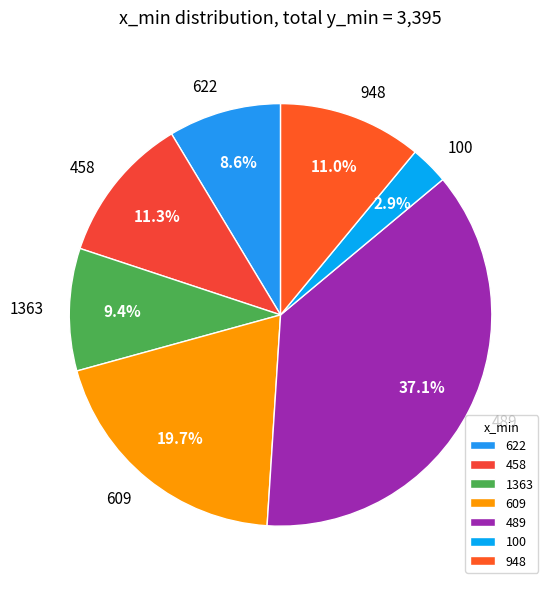

Does 489 account for over 50% of the chart?

No